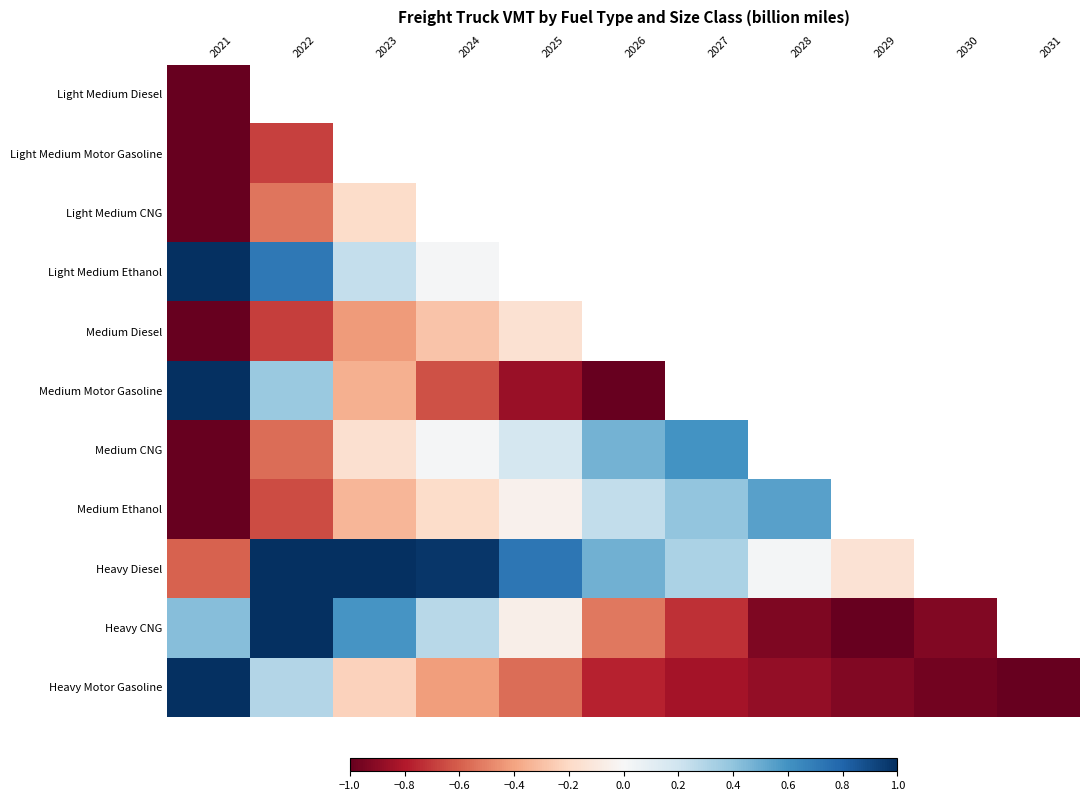

Reading left to right, transcribe all the data shown in this chart.

Light Medium Diesel: 2021=-1.0	2022=-0.3	2023=-0.1	2024=-0.1	2025=-0.0	2026=0.1	2027=0.2	2028=0.4	2029=0.7	2030=0.9	2031=1.0
Light Medium Motor Gasoline: 2021=-1.0	2022=-0.7	2023=-0.4	2024=-0.2	2025=-0.1	2026=0.1	2027=0.2	2028=0.4	2029=0.6	2030=0.8	2031=1.0
Light Medium CNG: 2021=-1.0	2022=-0.5	2023=-0.2	2024=-0.0	2025=0.1	2026=0.4	2027=0.5	2028=0.6	2029=0.8	2030=0.9	2031=1.0
Light Medium Ethanol: 2021=1.0	2022=0.7	2023=0.2	2024=0.0	2025=-0.2	2026=-0.5	2027=-0.6	2028=-0.7	2029=-0.8	2030=-0.9	2031=-1.0
Medium Diesel: 2021=-1.0	2022=-0.7	2023=-0.4	2024=-0.3	2025=-0.2	2026=0.2	2027=0.4	2028=0.5	2029=0.7	2030=0.9	2031=1.0
Medium Motor Gasoline: 2021=1.0	2022=0.4	2023=-0.4	2024=-0.6	2025=-0.9	2026=-1.0	2027=-1.0	2028=-1.0	2029=-0.9	2030=-0.7	2031=-0.6
Medium CNG: 2021=-1.0	2022=-0.6	2023=-0.2	2024=0.0	2025=0.2	2026=0.5	2027=0.6	2028=0.7	2029=0.8	2030=0.9	2031=1.0
Medium Ethanol: 2021=-1.0	2022=-0.7	2023=-0.3	2024=-0.2	2025=-0.0	2026=0.2	2027=0.4	2028=0.5	2029=0.7	2030=0.8	2031=1.0
Heavy Diesel: 2021=-0.6	2022=1.0	2023=1.0	2024=1.0	2025=0.7	2026=0.5	2027=0.3	2028=0.0	2029=-0.1	2030=-0.4	2031=-1.0
Heavy CNG: 2021=0.4	2022=1.0	2023=0.6	2024=0.3	2025=-0.1	2026=-0.5	2027=-0.7	2028=-0.9	2029=-1.0	2030=-0.9	2031=-0.8
Heavy Motor Gasoline: 2021=1.0	2022=0.3	2023=-0.2	2024=-0.4	2025=-0.6	2026=-0.8	2027=-0.8	2028=-0.9	2029=-0.9	2030=-1.0	2031=-1.0